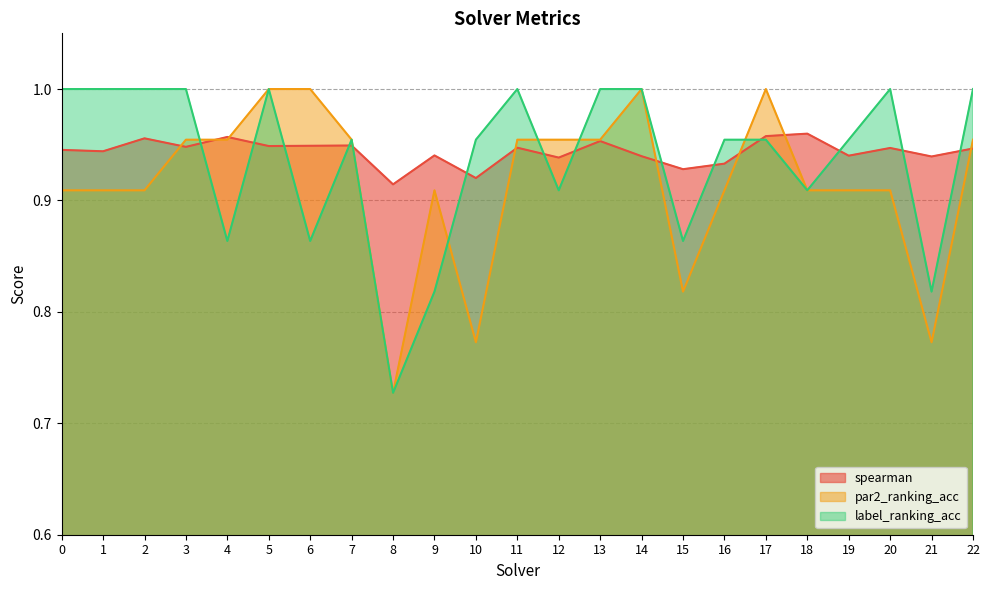

What is the total value across all series at 0?

2.9